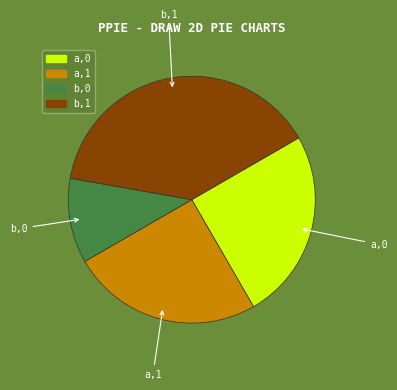

Between a,0 and b,1, which is larger?

b,1